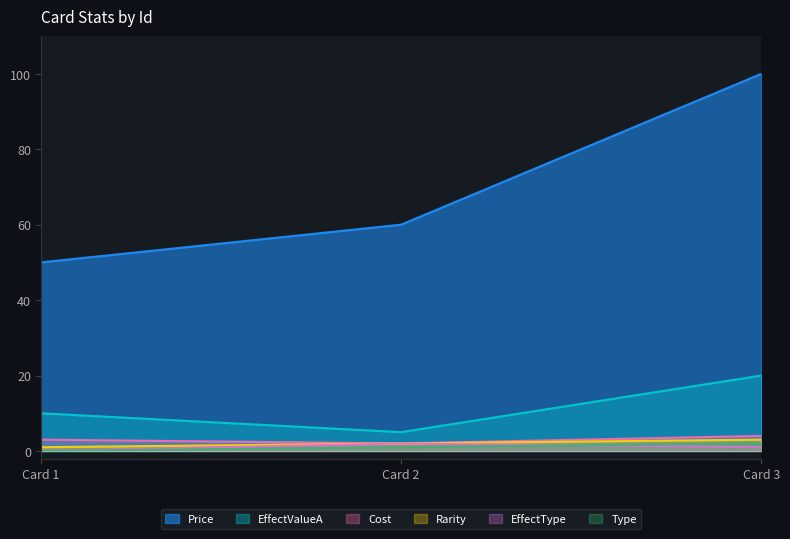

Where is Price nearest to the value 75?

Card 2